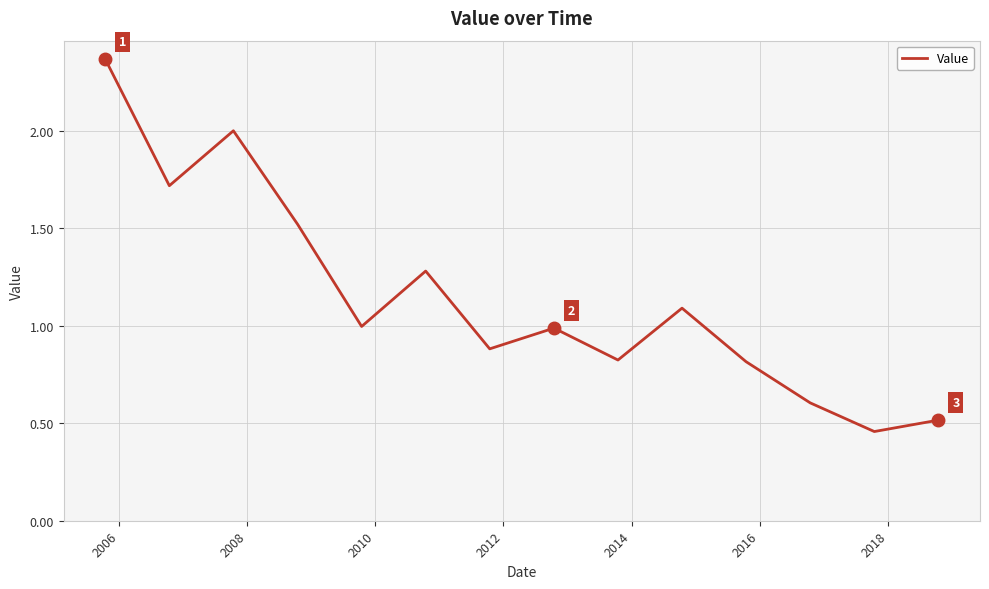

How many interior local valleys (lower than both neighbors) does the data have?

5